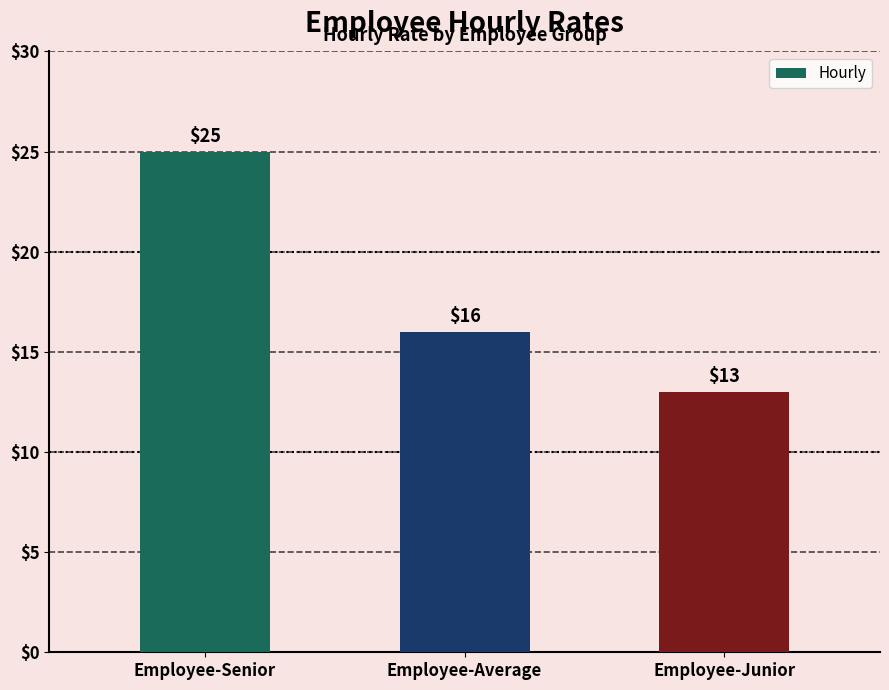

What position from the right is Employee-Senior?

3